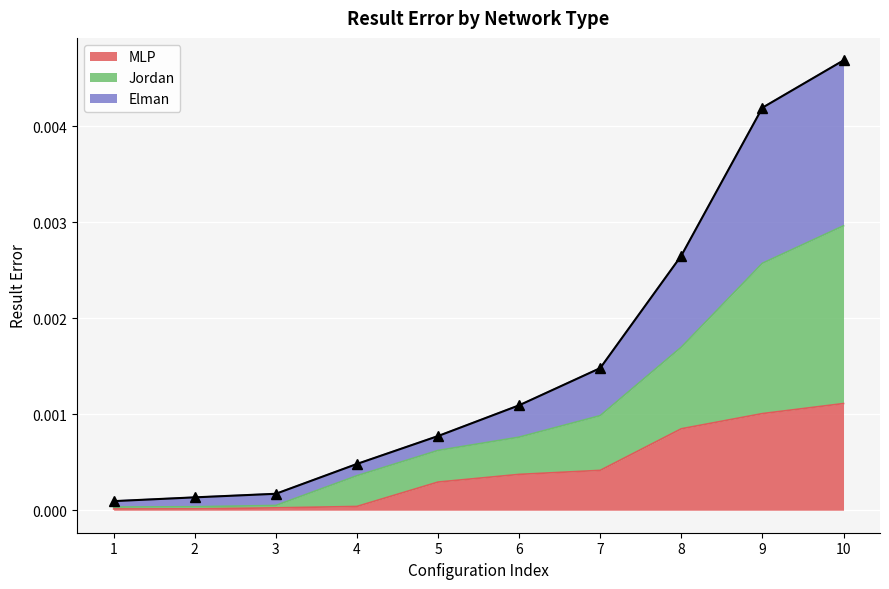

True or false: MLP and Jordan cross at least once.

False